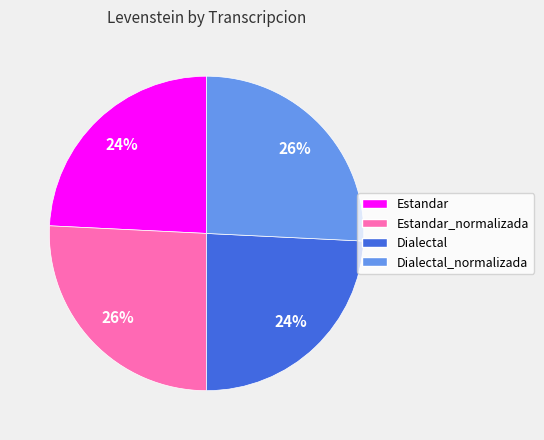

Between Dialectal and Estandar_normalizada, which is larger?

Estandar_normalizada